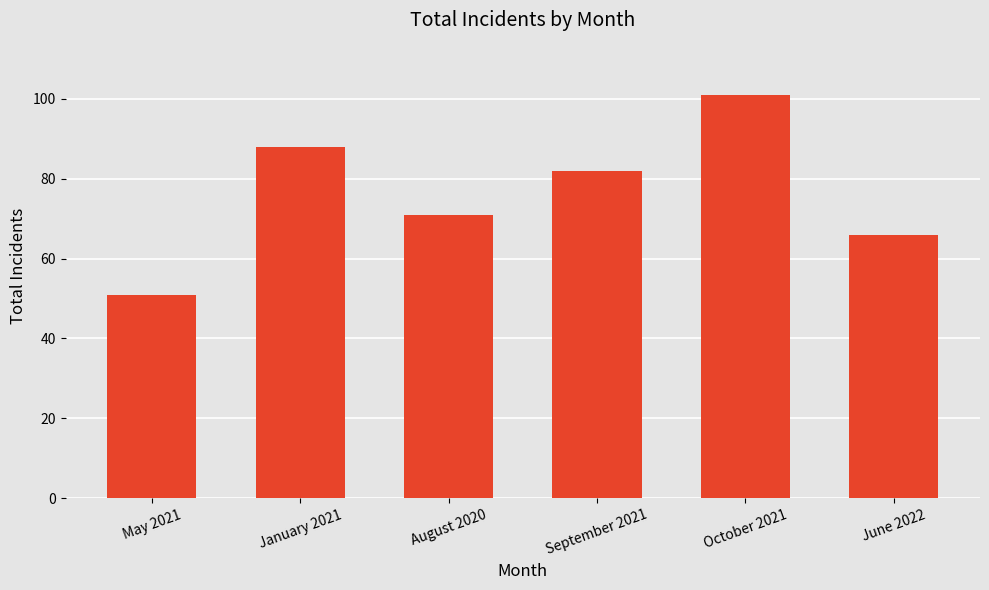

Is it true that the value at September 2021 is 82?

True